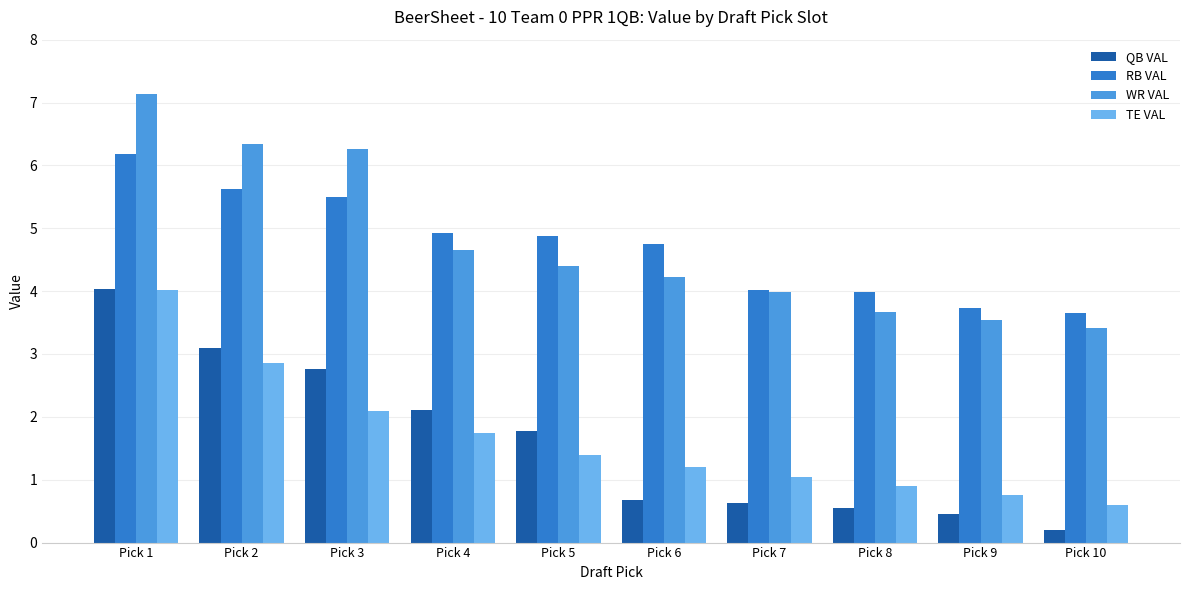

What is the sum of all QB VAL values?

16.3